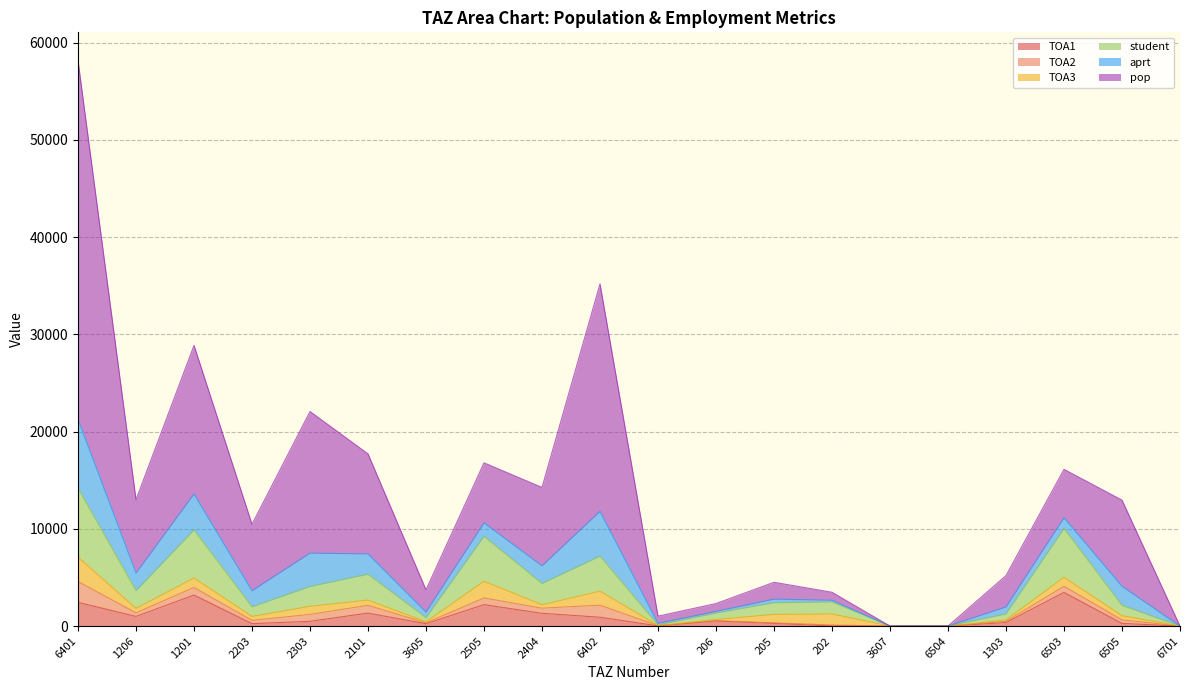

How many categories are shown in the chart?

20